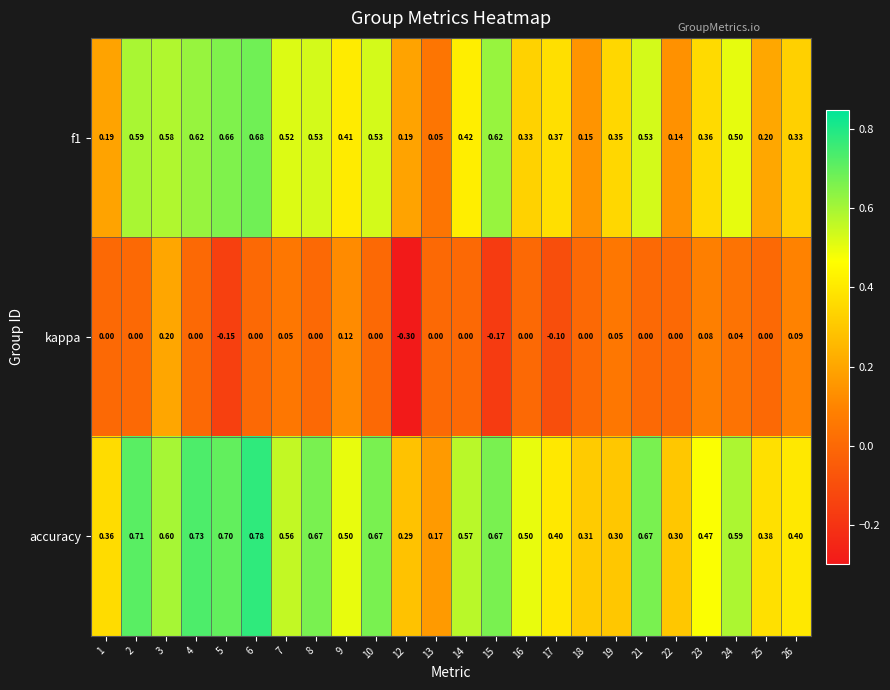

Which label corresponds to the smallest value in the chart?

12